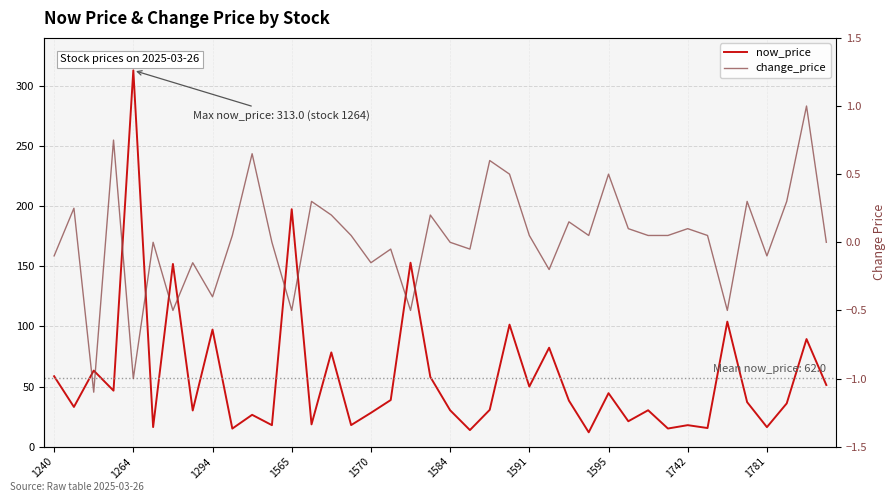

What is the value of the now_price point at the 35th from the left?

104.0